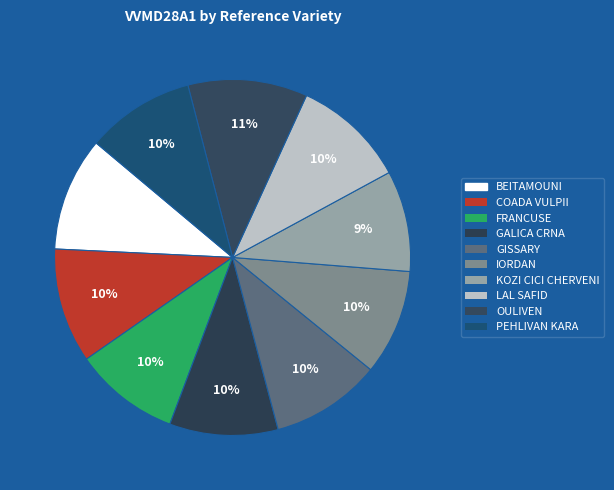

To the nearest percent, what is the combined percentage of PEHLIVAN KARA and KOZI CICI CHERVENI?

19%